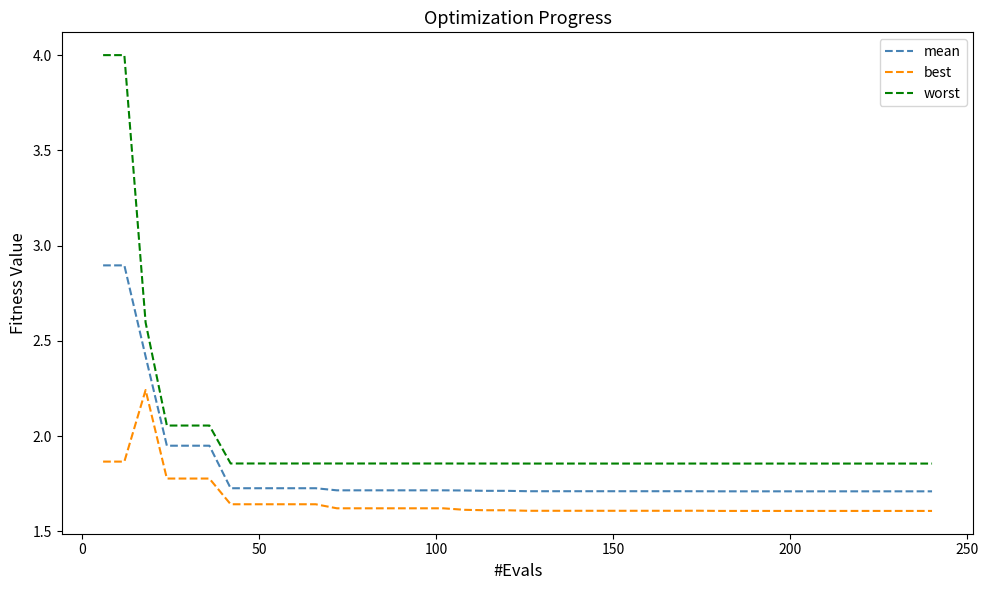

What is the maximum value for mean?

2.9